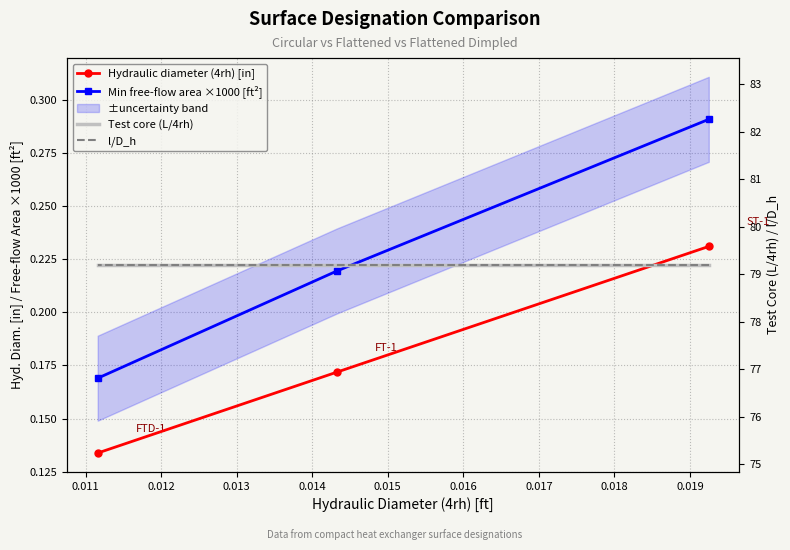

Is the value of Min free-flow area ×1000 [ft²] at 0.012 greater than the value of Test core (L/4rh) at 0.011?

No